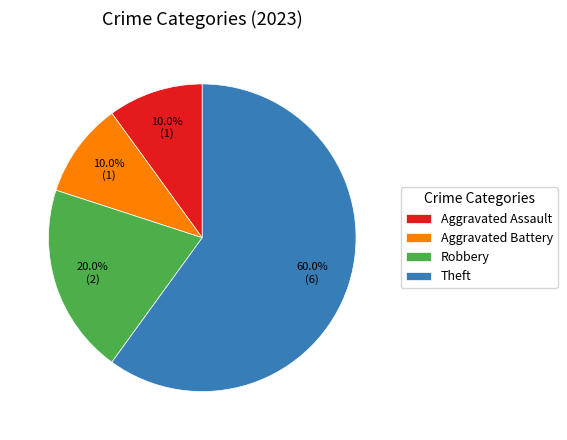

What is the ratio of the value at Aggravated Battery to the value at Robbery?

0.5